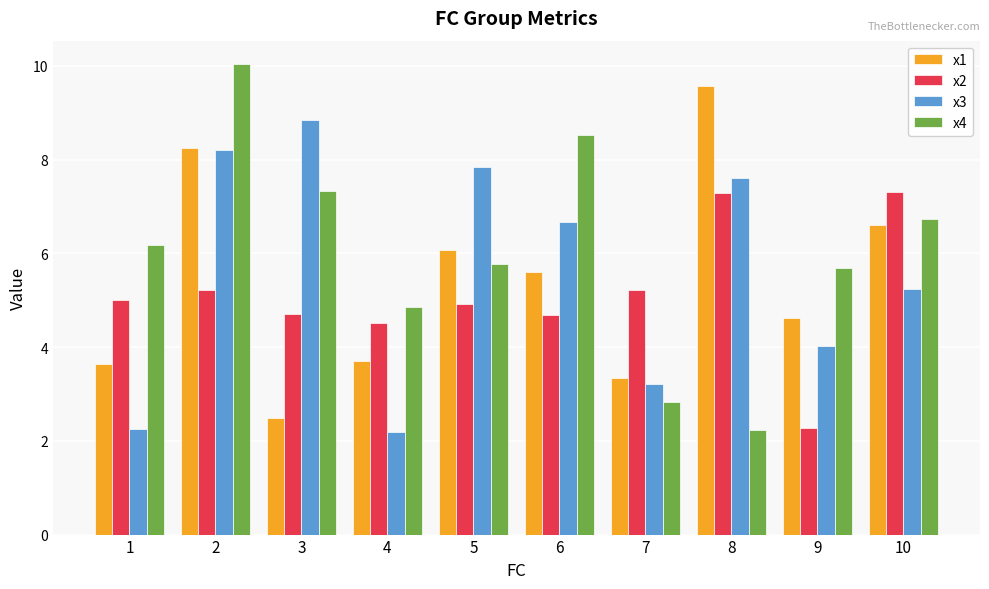

The value of x2 at 6 is 4.7. True or false?

True